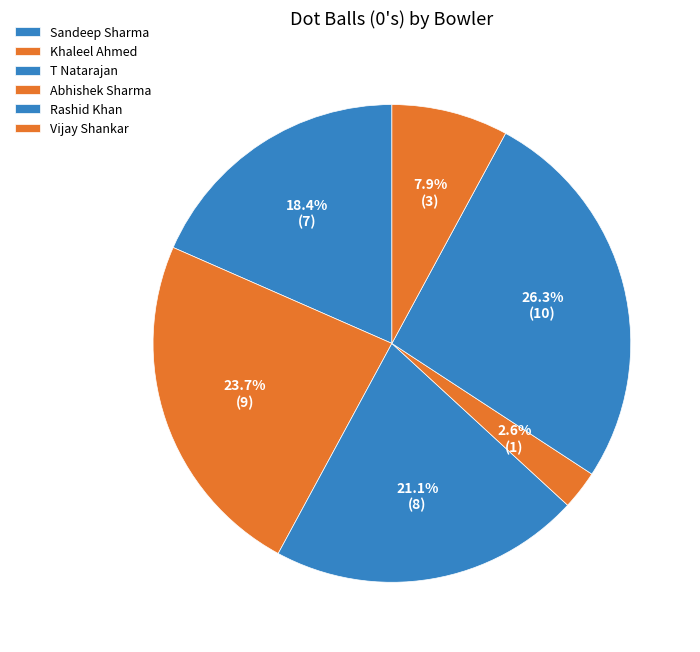

Count the number of slices in the pie.

6